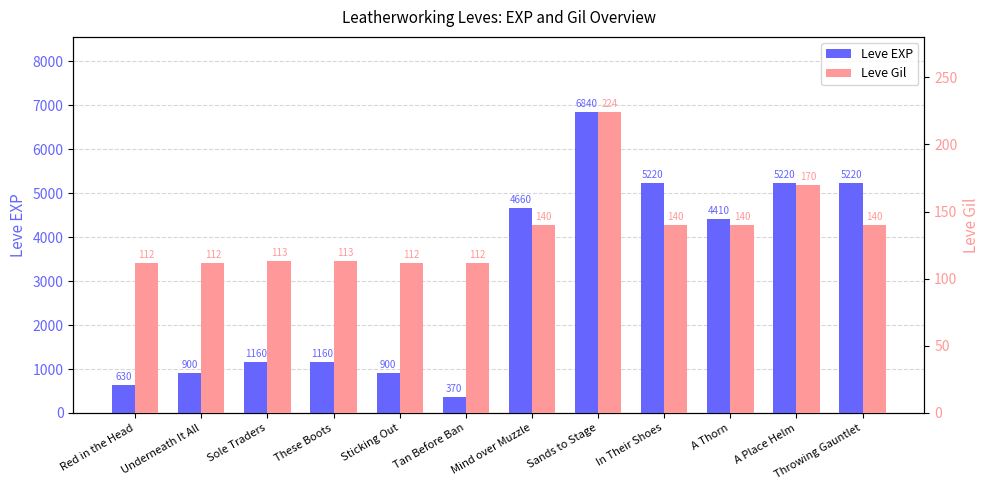

Between Mind over Muzzle and Red in the Head, which is larger?

Mind over Muzzle